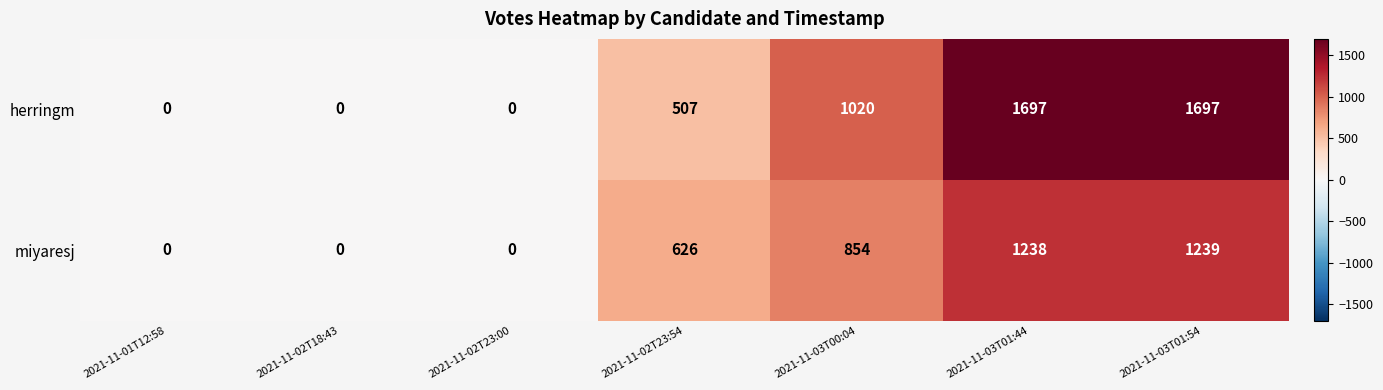

The miyaresj series shows 1239 at 2021-11-03T01:54. True or false?

True